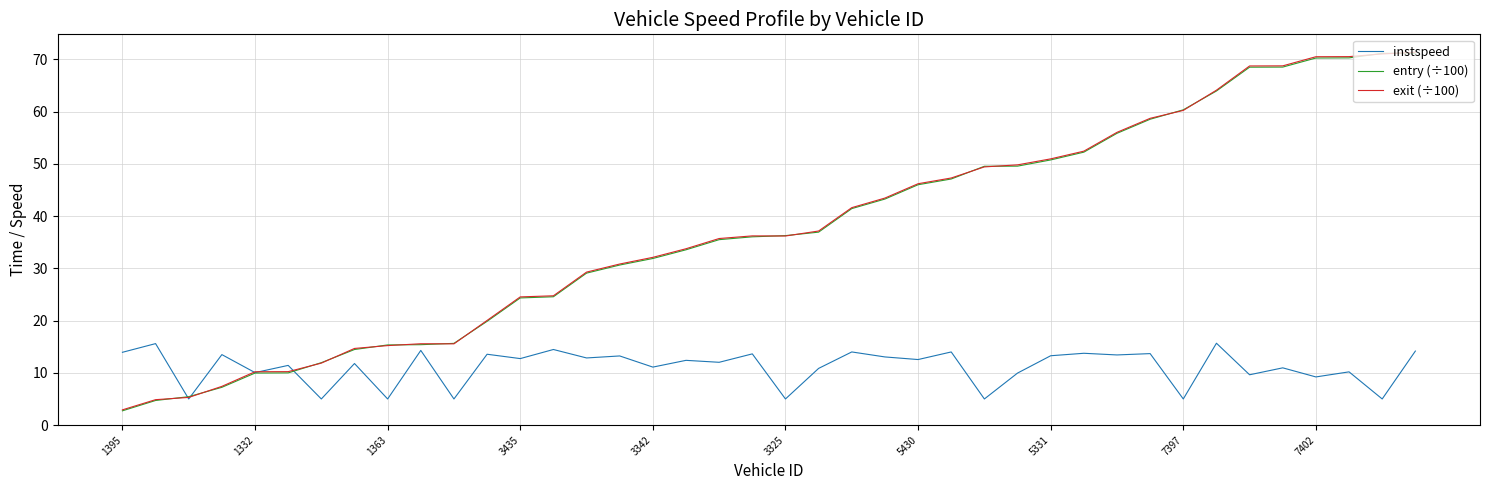

What is the lowest value of the instspeed series?

5.0